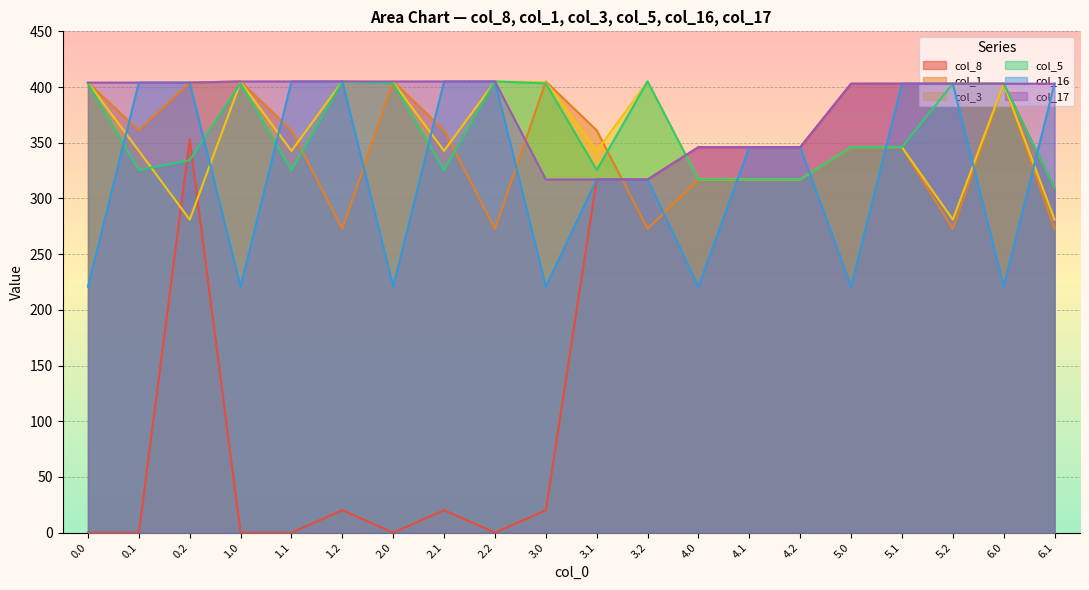

Does the chart display data point markers on the line(s)?

No